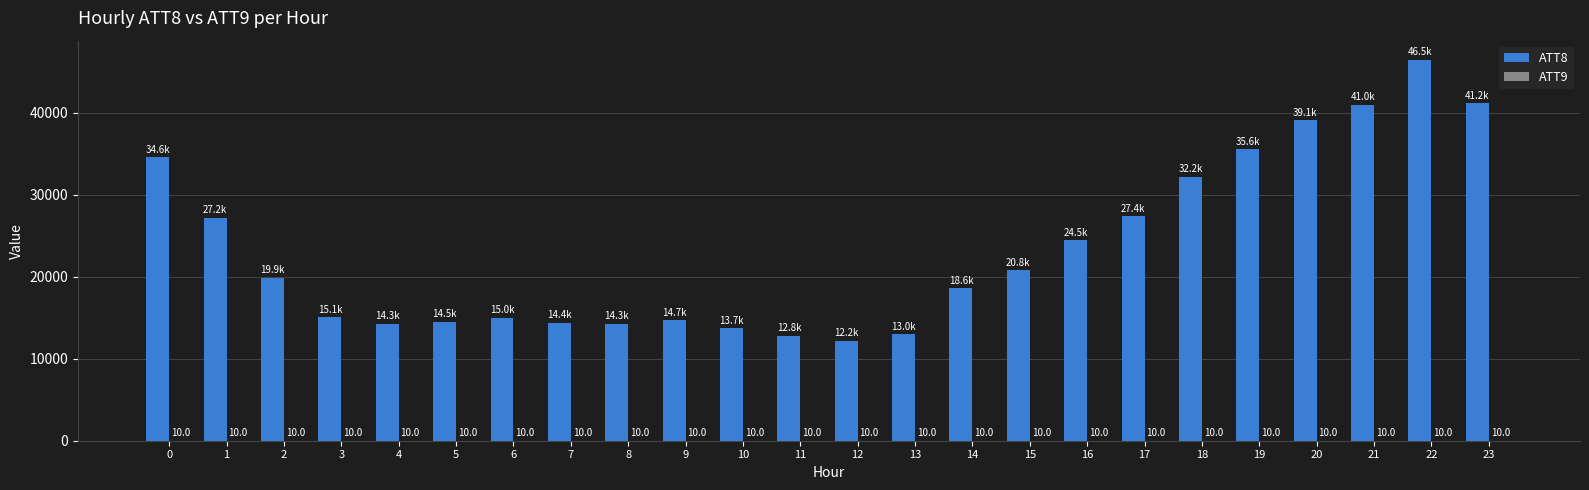

Count the number of categories in the chart.

24